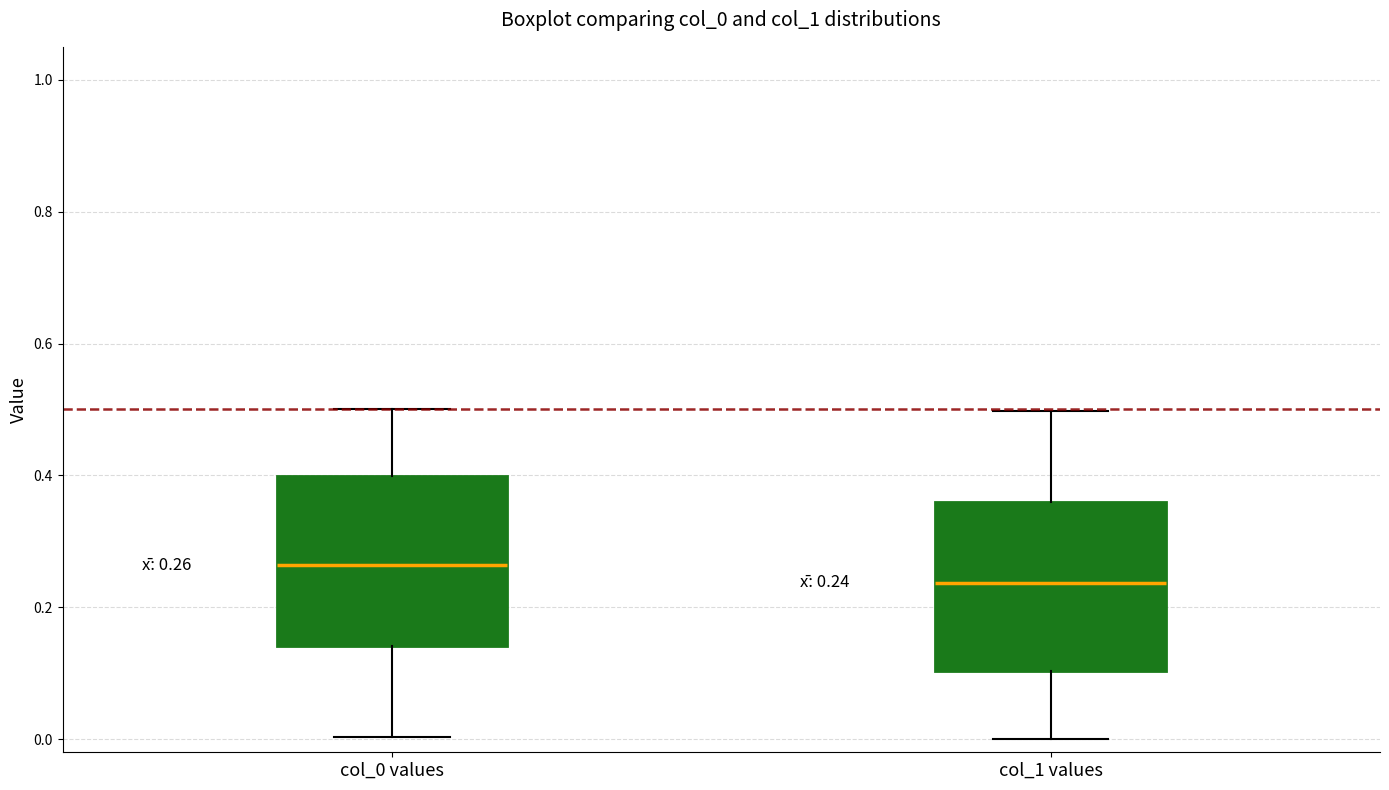

Which box's median line is the lowest?

col_1 values